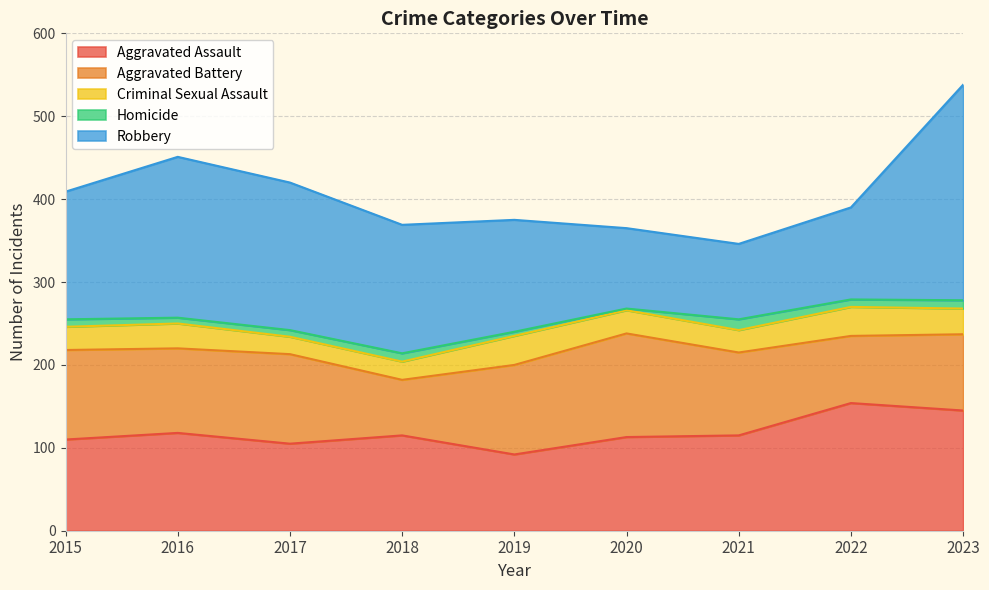

True or false: Criminal Sexual Assault and Aggravated Assault intersect in this chart.

False